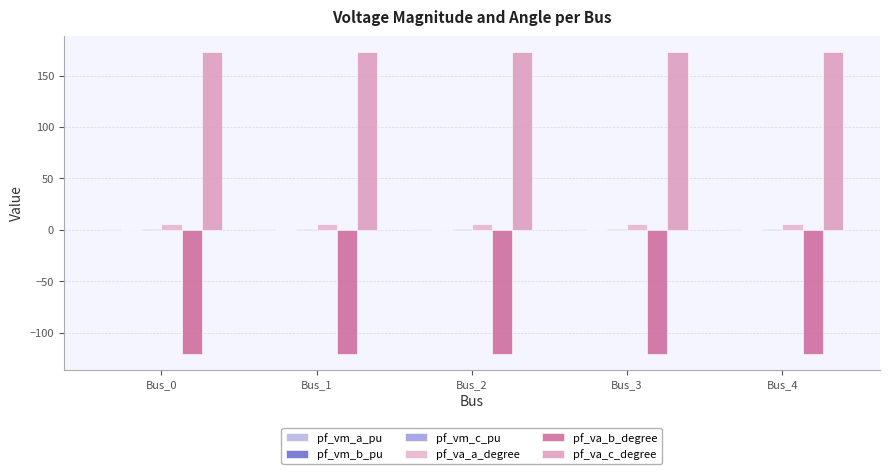

What is the value of the pf_va_b_degree bar at the 3rd from the left?

-121.3